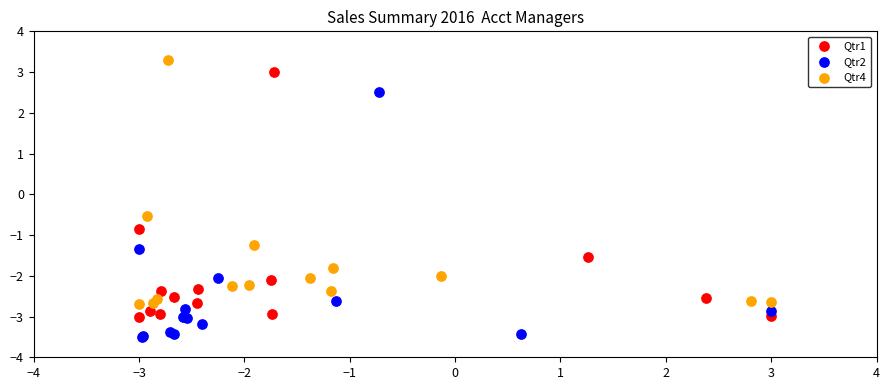

Which series contains the lowest Y value?

Qtr2